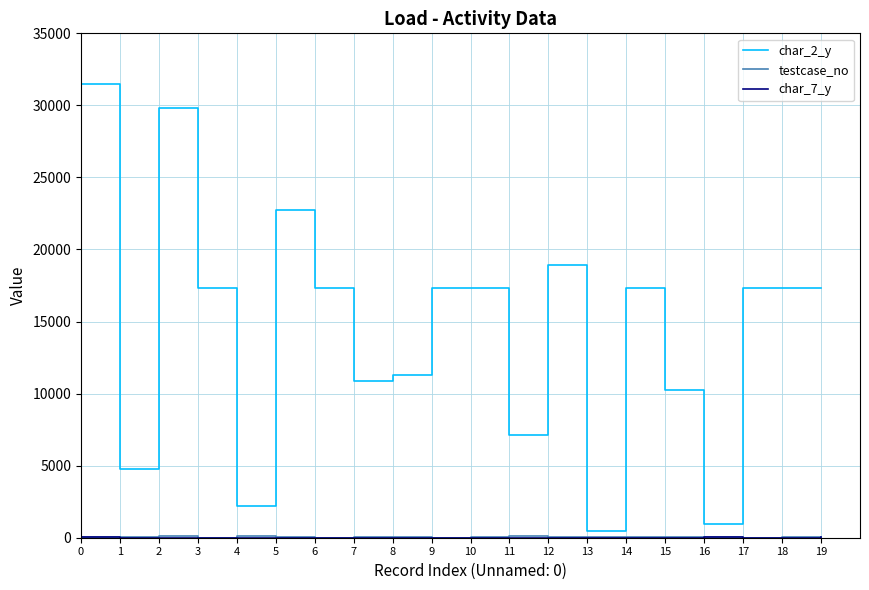

Is this an area chart (filled region under the line)?

No